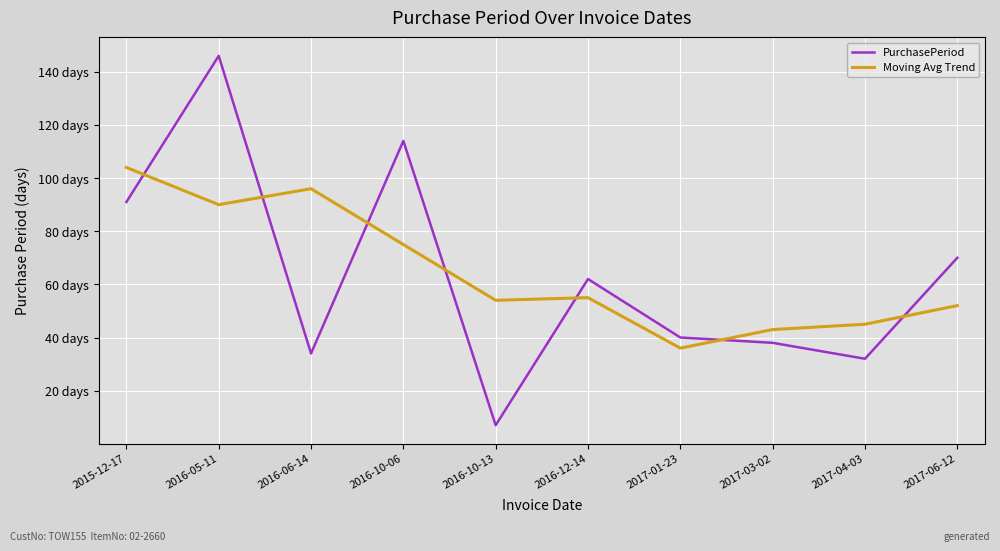

What are all the series names shown in the legend?

PurchasePeriod, Moving Avg Trend